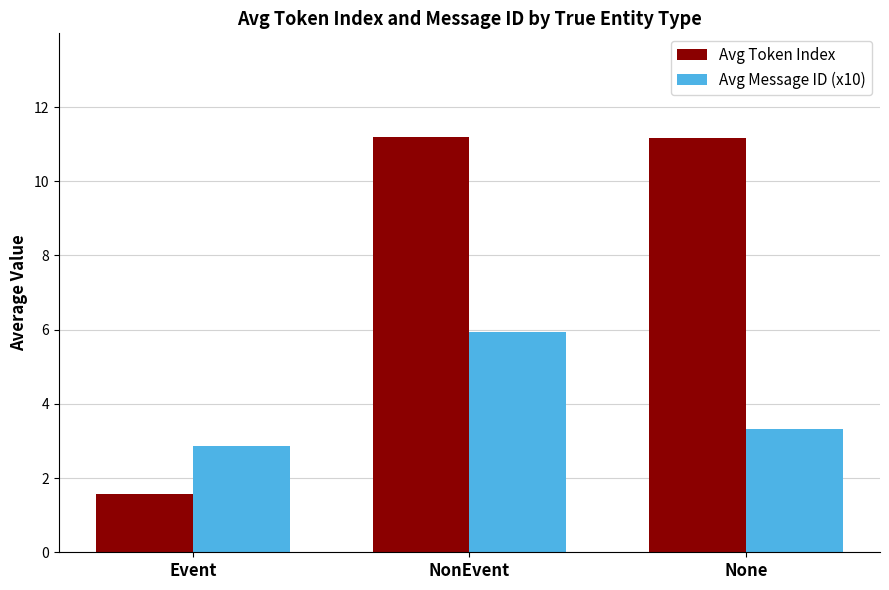

What is the lowest value of the Avg Token Index series?

1.6